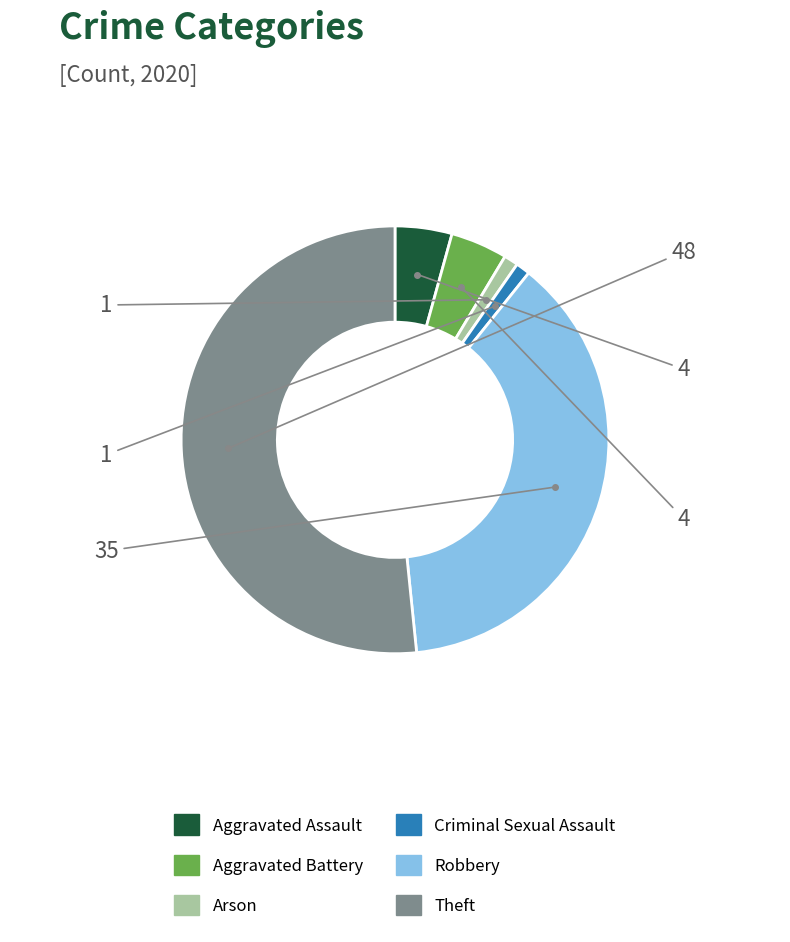

Which slice is the largest?

Theft